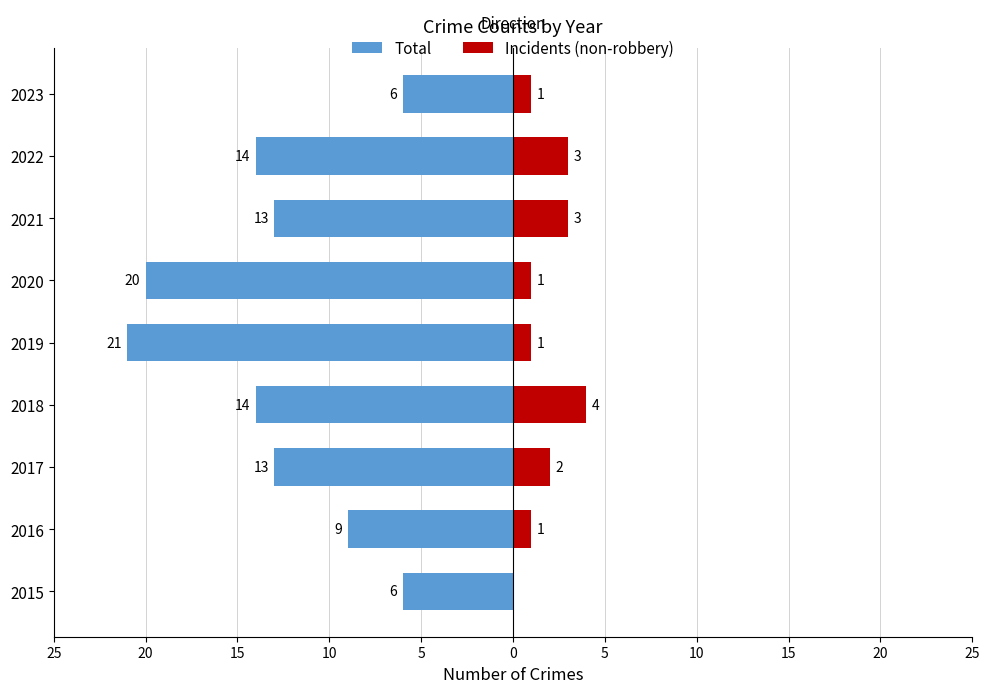

What is the minimum value shown in the chart?

-21